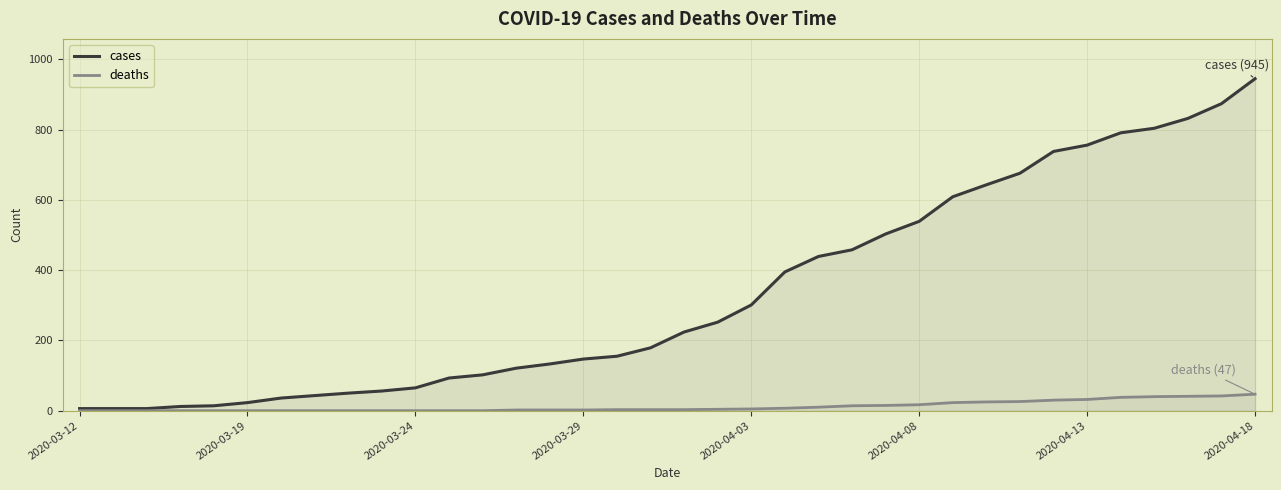

How many categories are shown in the chart?

36